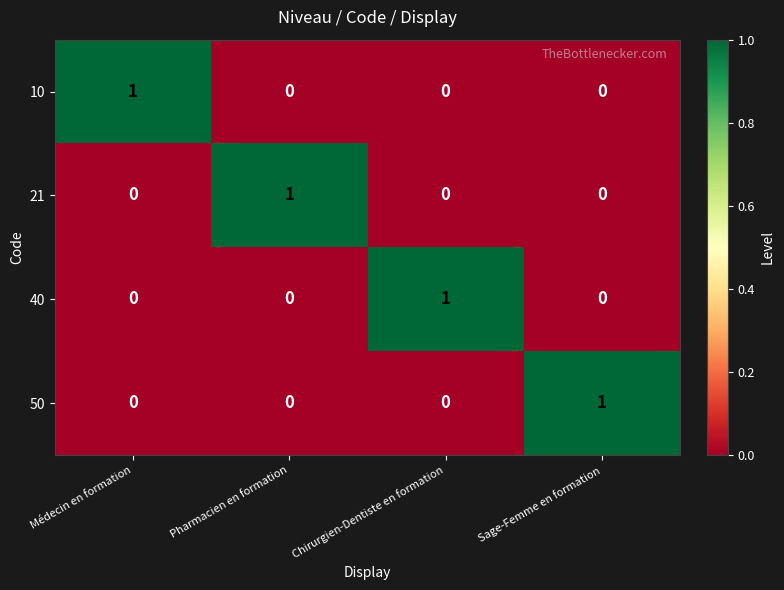

At how many categories does at least one series exceed 0?

4